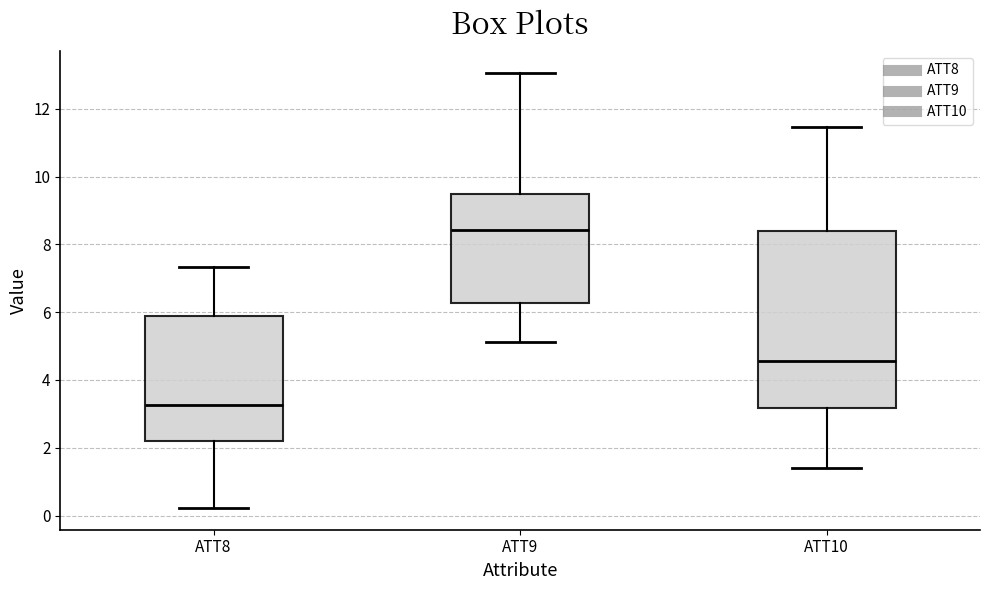

Reading left to right, transcribe this box plot: for each box, give where its median line is, the range the box spans, and where its two whiskers end, as read against the y-axis. The values are not printed on the chart, so give them approximately, as read against the axis.

ATT8: median 3.2, box 2.2 to 5.8, whiskers 0.2 to 7.4
ATT9: median 8.4, box 6.2 to 9.4, whiskers 5.2 to 13.0
ATT10: median 4.6, box 3.2 to 8.4, whiskers 1.4 to 11.4